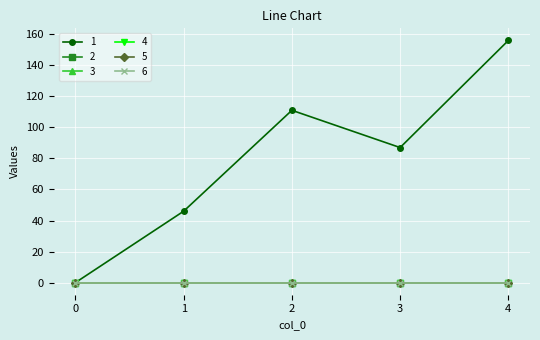

Reading left to right, what are all the values shown in this chart?

1: 0=0	1=46	2=111	3=87	4=156
2: 0=0	1=0	2=0	3=0	4=0
3: 0=0	1=0	2=0	3=0	4=0
4: 0=0	1=0	2=0	3=0	4=0
5: 0=0	1=0	2=0	3=0	4=0
6: 0=0	1=0	2=0	3=0	4=0